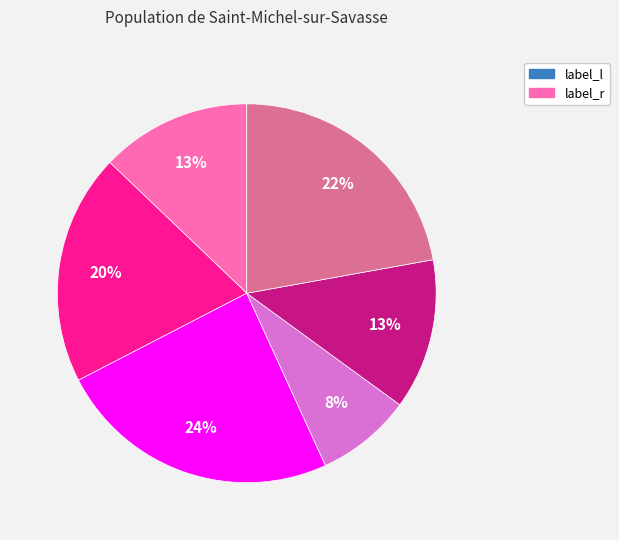

To the nearest percent, what is the average slice percentage?

17%